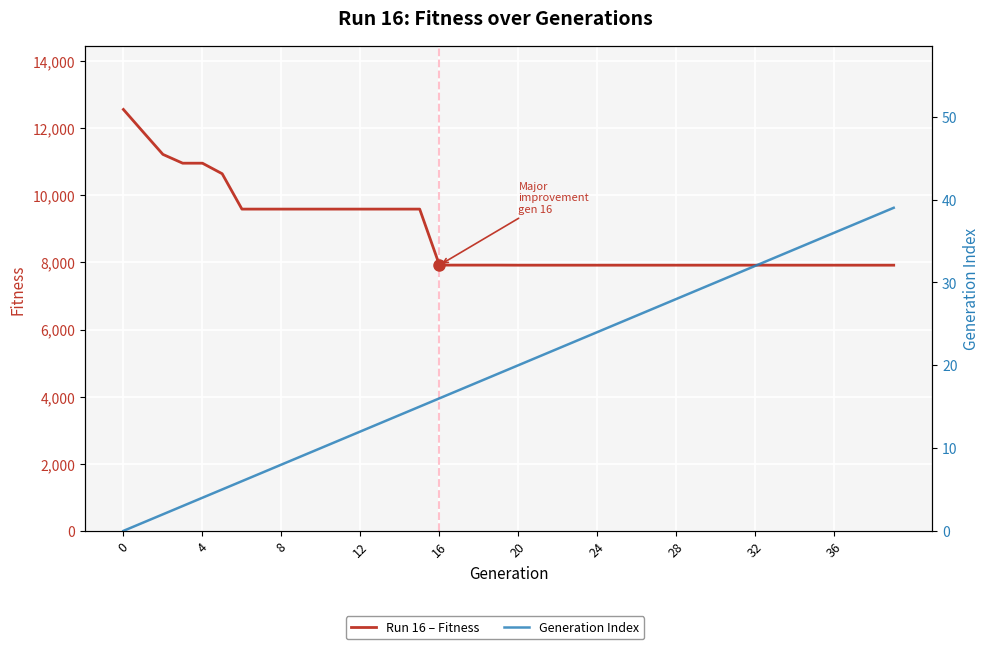

Where is Generation Index nearest to the value 19?

19